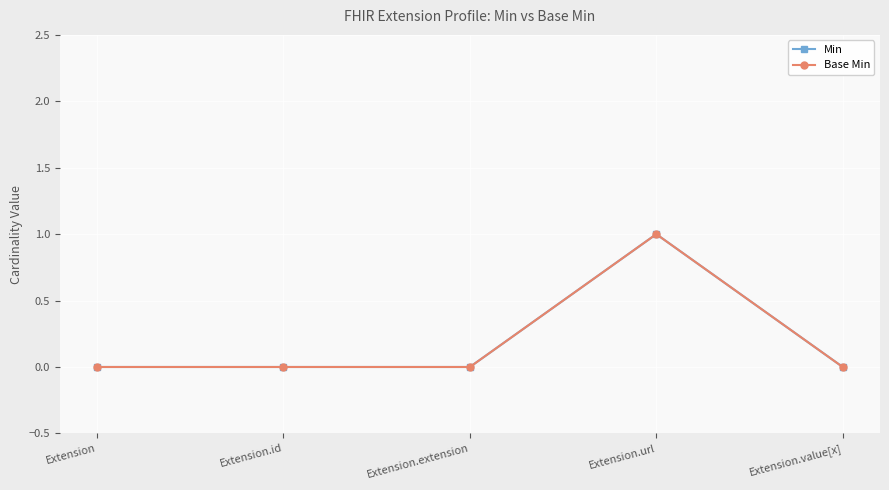

True or false: Min and Base Min cross at least once.

False